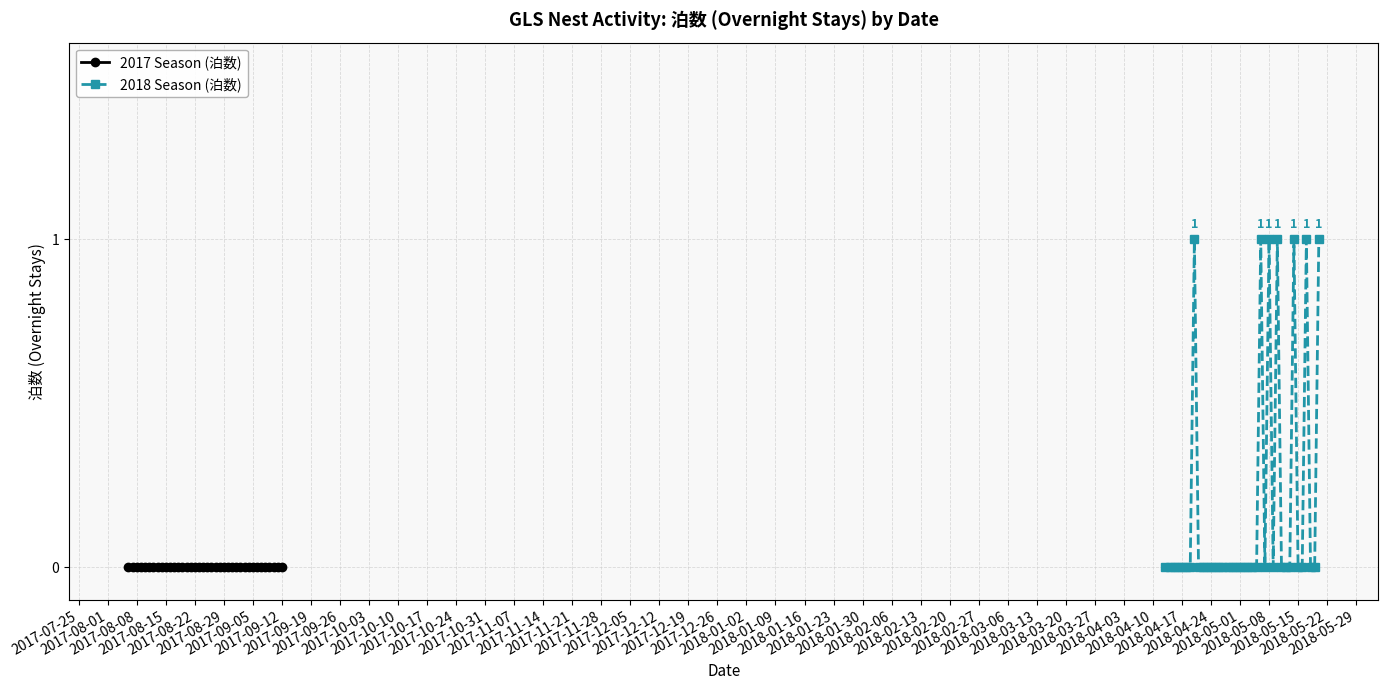

What are all the series names shown in the legend?

2017 Season (泊数), 2018 Season (泊数)